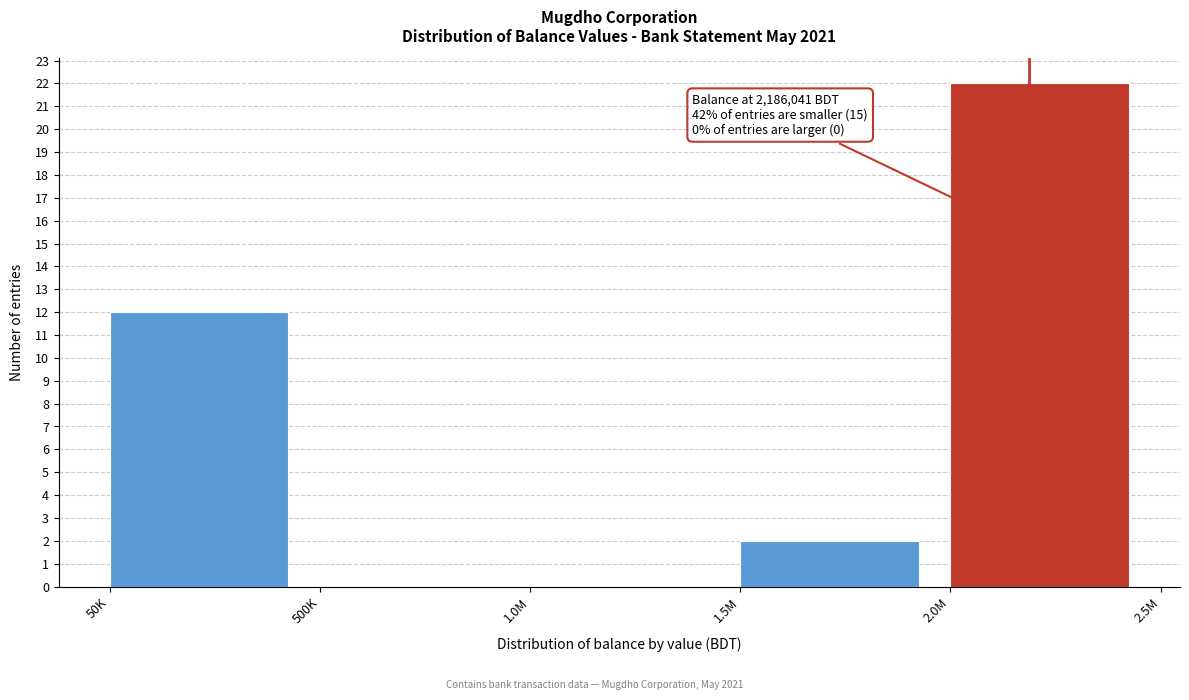

Reading right to left, list all the values displayed in this chart.

2.0M=22	1.5M=2	1.0M=0	500K=0	50K=12